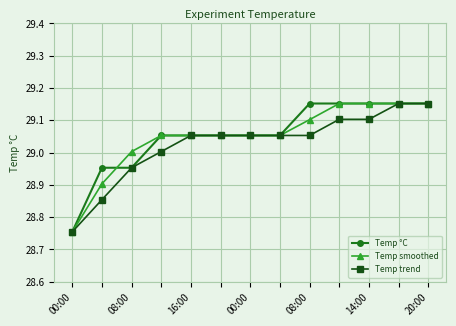

At how many categories does at least one series exceed 28?

13